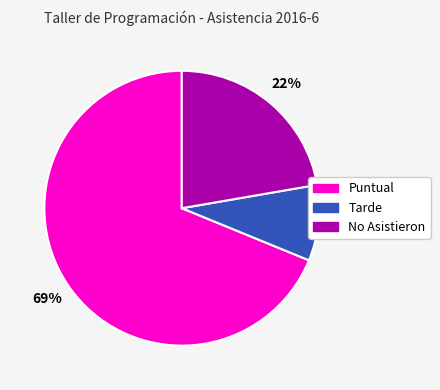

To the nearest percent, what is the average slice percentage?

33%